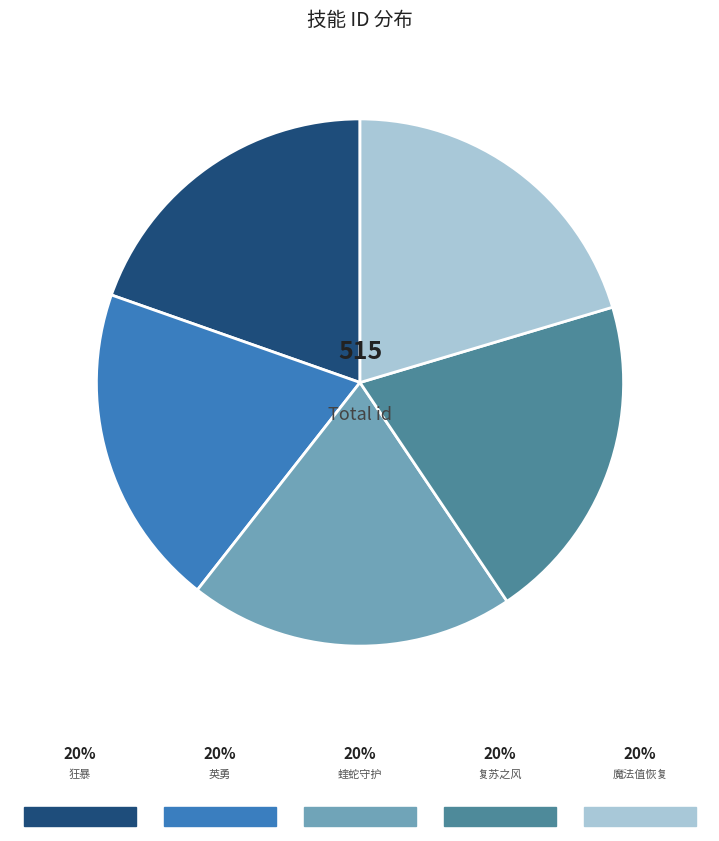

Does any single category account for the majority?

No